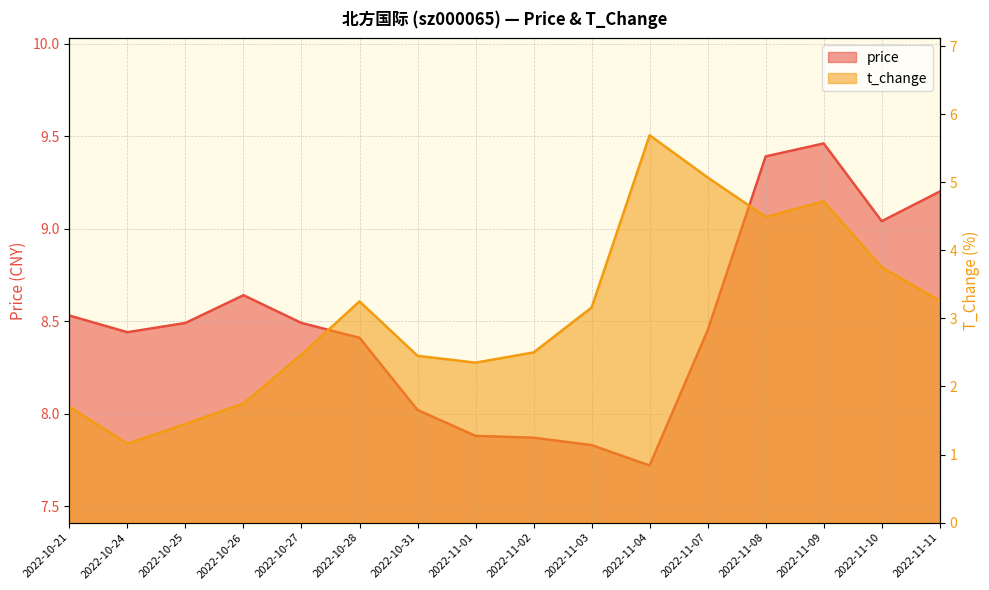

Where is the first local minimum for price?

2022-10-24